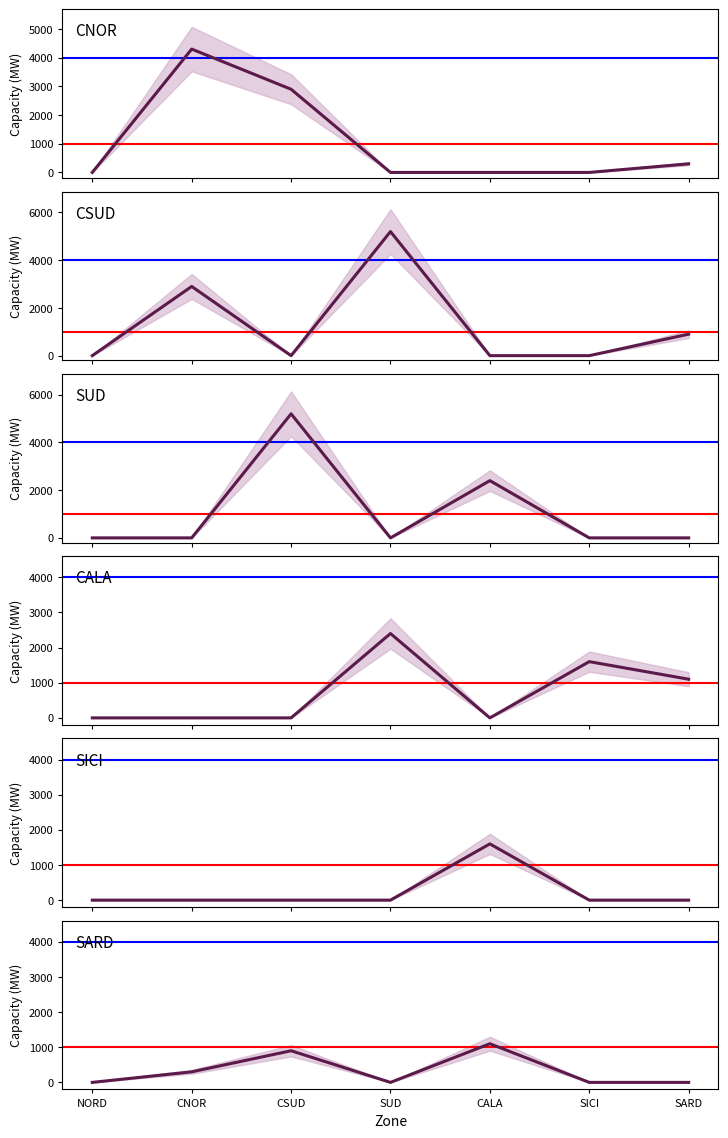

How many values in the SICI series exceed 0?

1